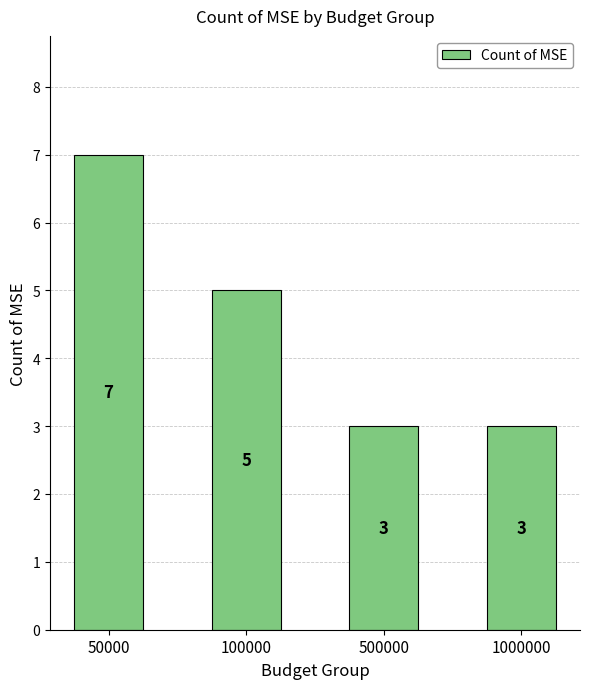

The chart shows a value of 7 at 50000. True or false?

True